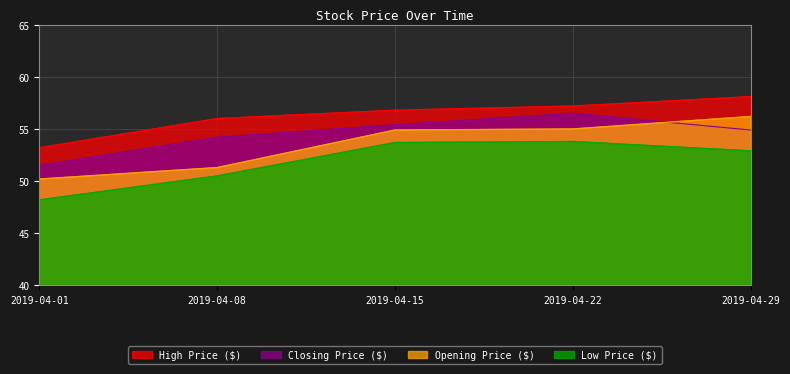

What is the difference between the Low Price ($) values at 2019-04-22 and 2019-04-29?

0.9